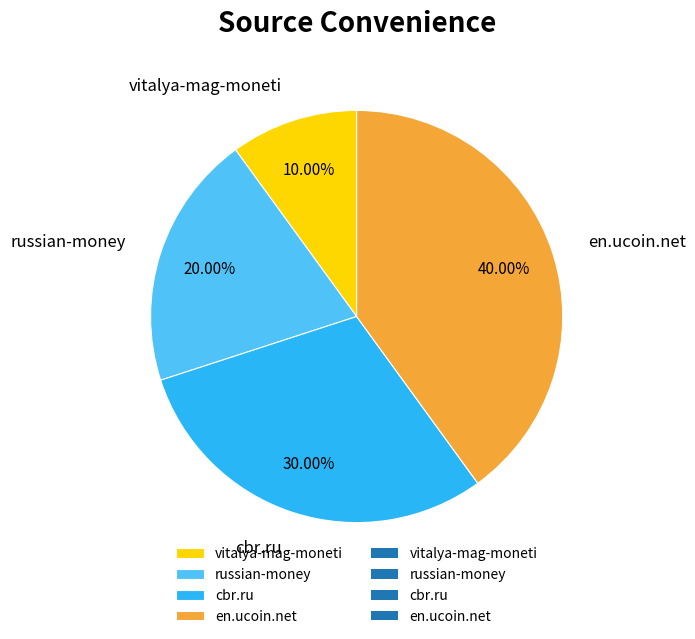

What percentage is NOT represented by cbr.ru?

70.0%